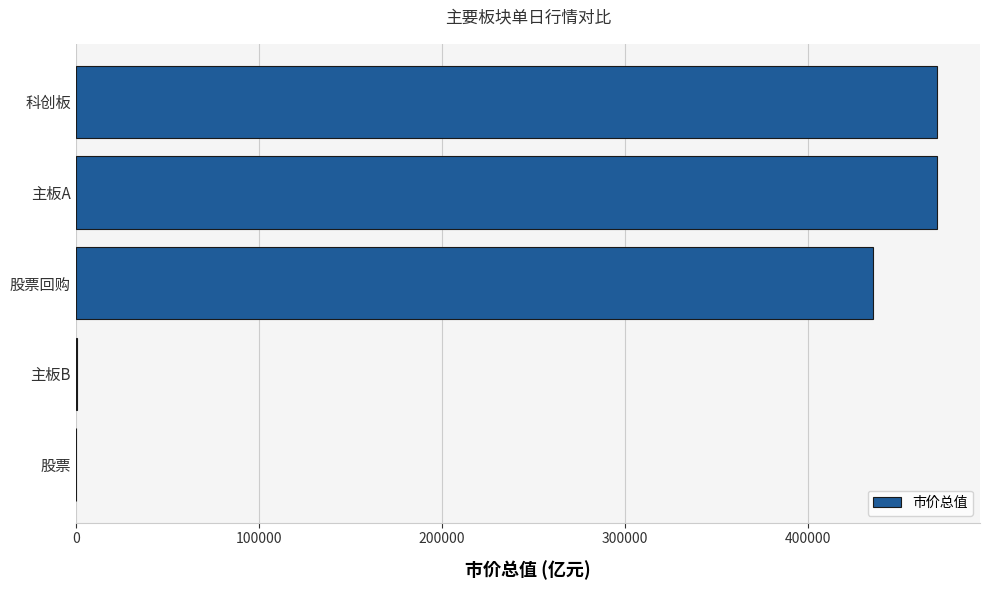

Which has a higher value, 主板B or 科创板?

科创板